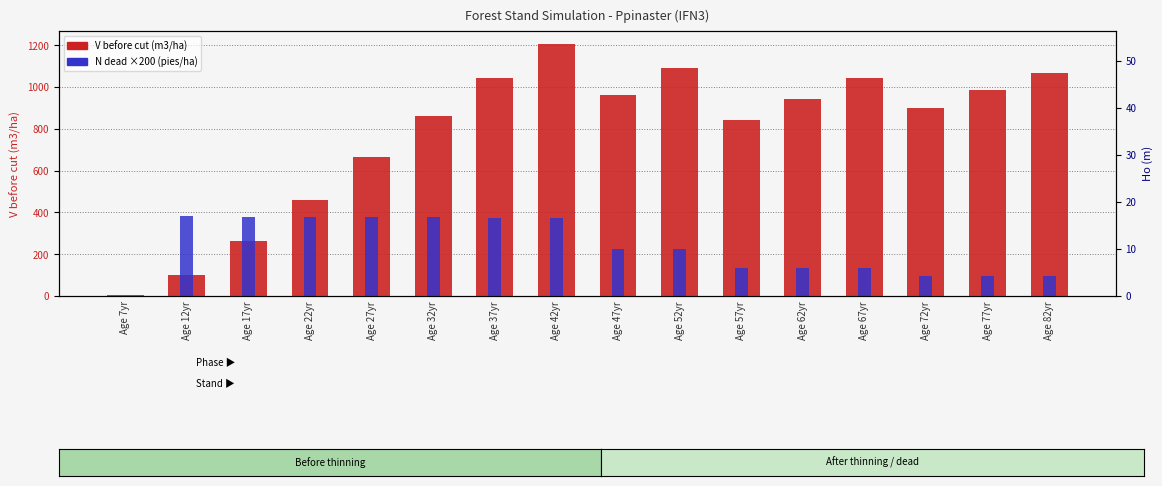

What is the approximate value of N dead x200 (pies/ha) at Age 37yr?

374.0